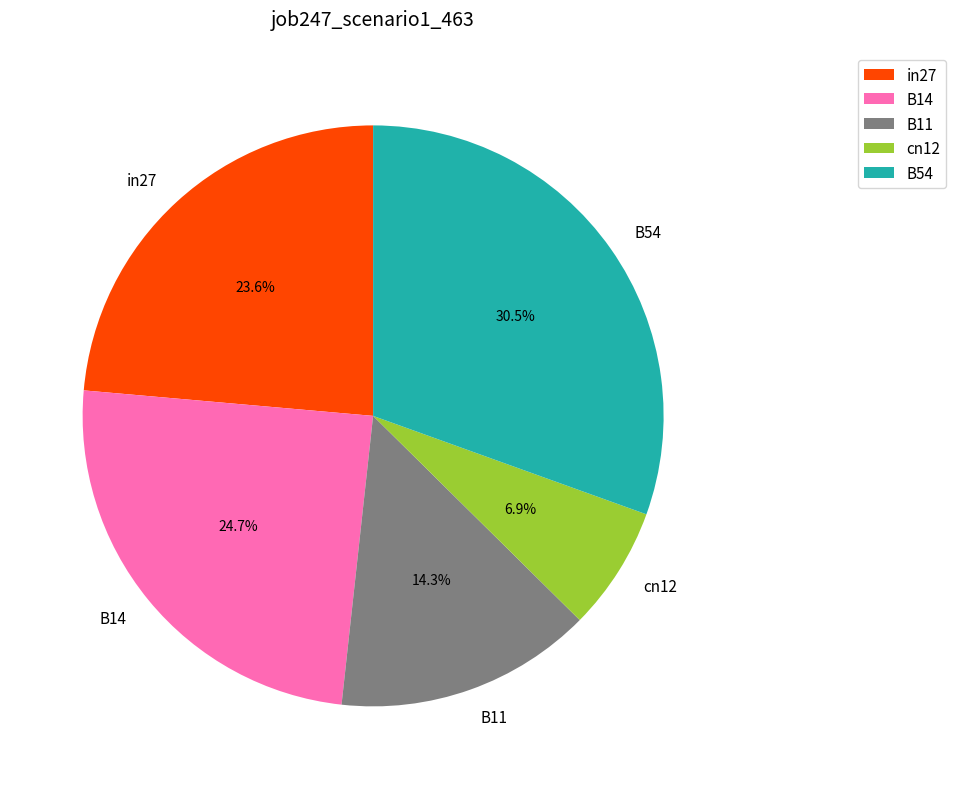

The in27 slice represents 24% of the pie. True or false?

True